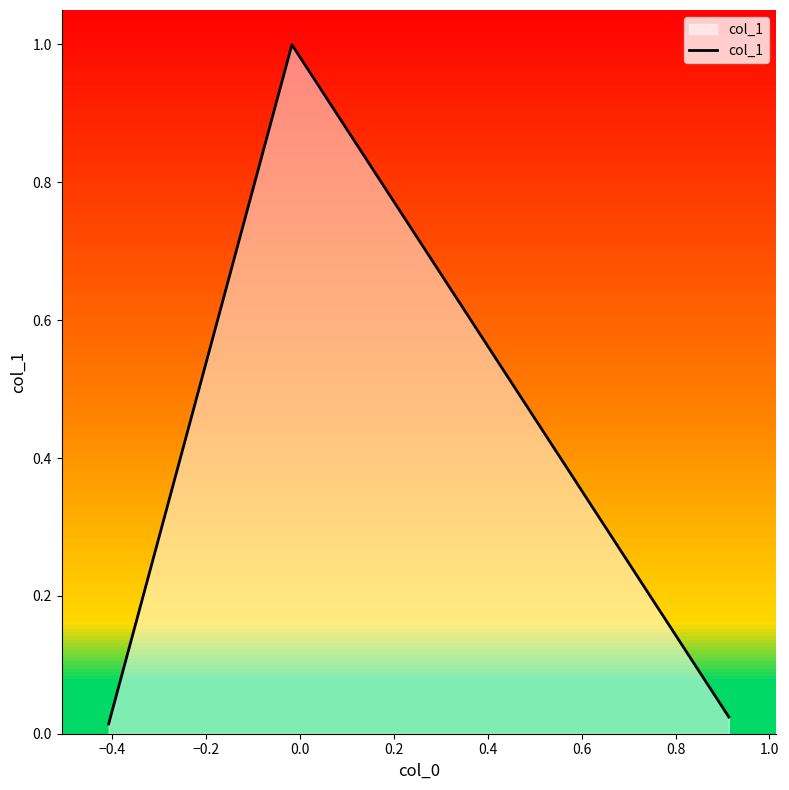

What is the sum of all values?

1.0